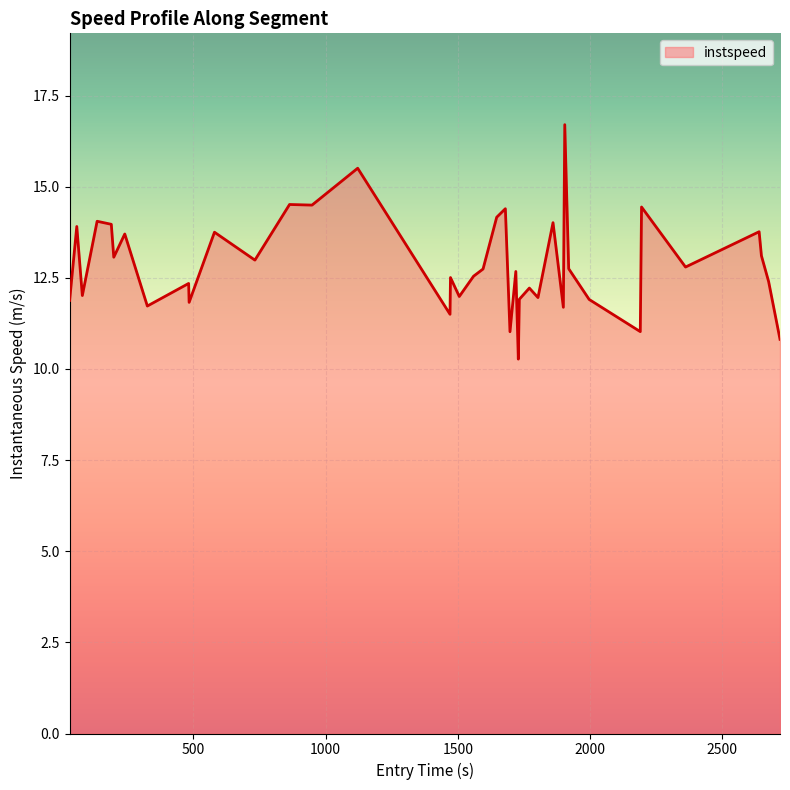

True or false: the data has more than 2 interior local peaks.

True